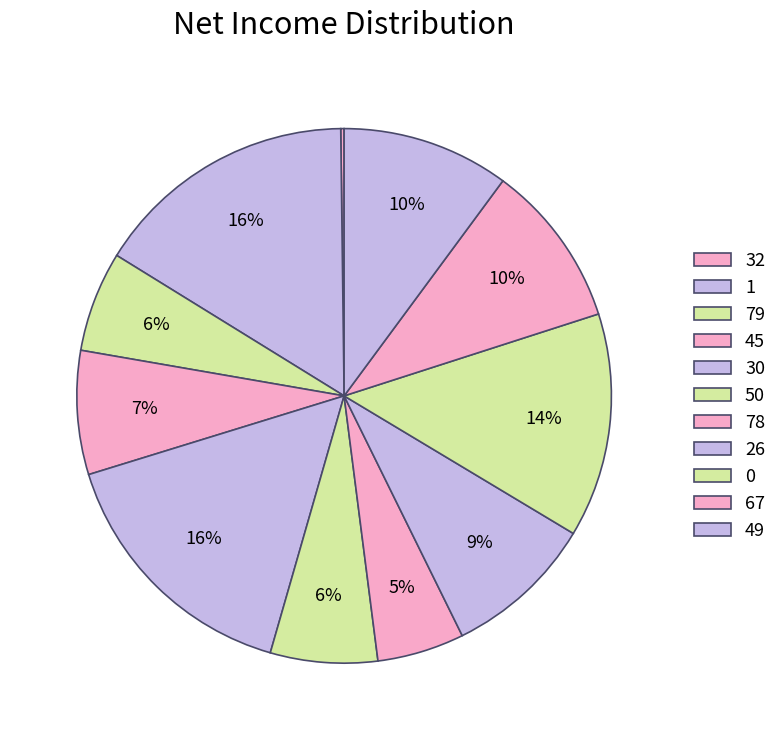

Does 49 account for over 50% of the chart?

No